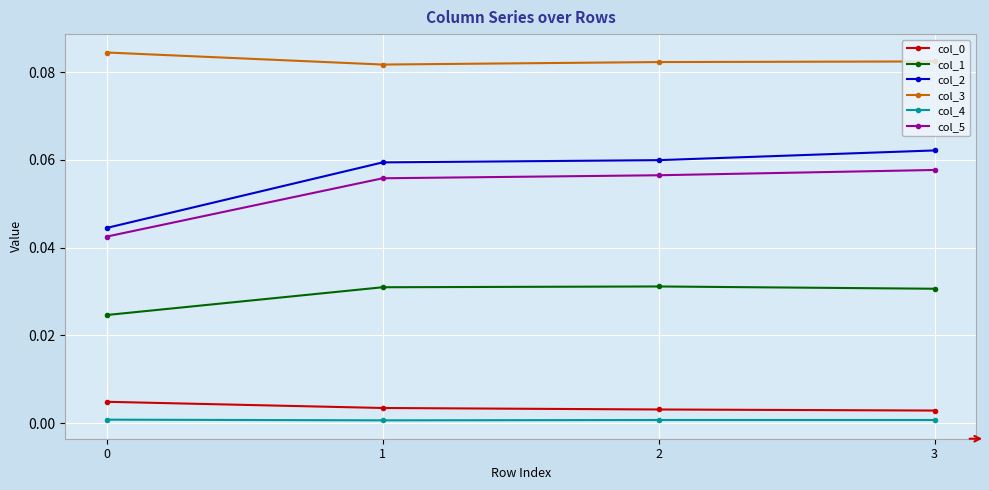

What is the sum of all col_5 values?

0.2